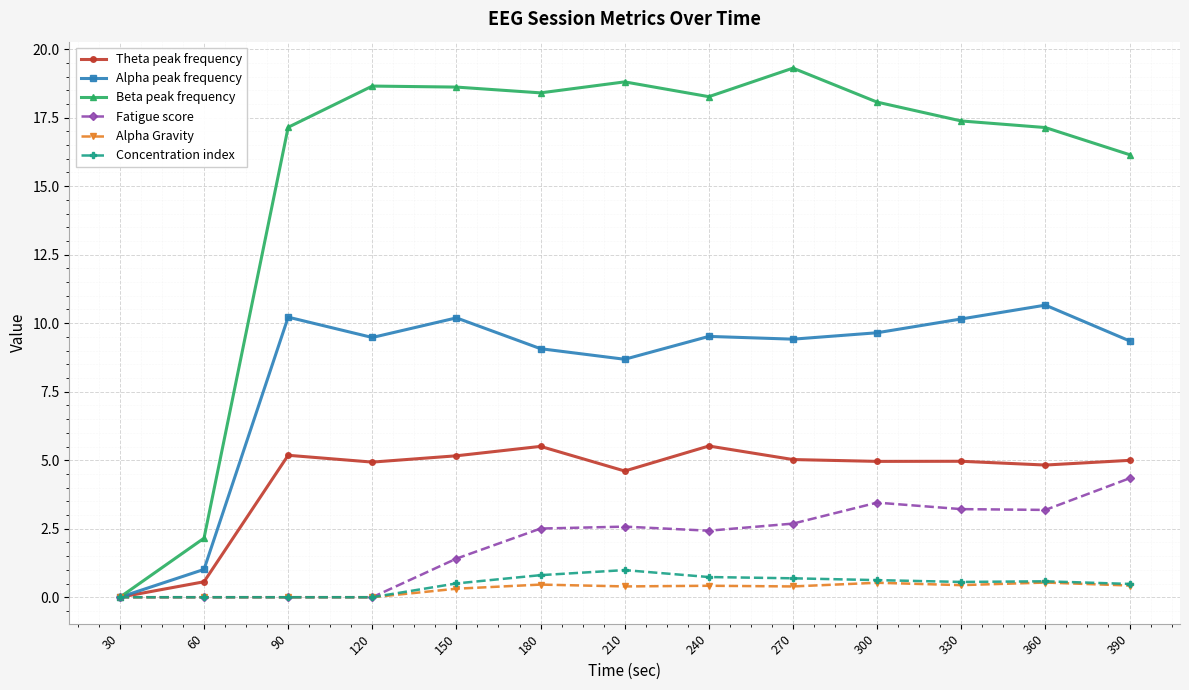

What value does the Beta peak frequency series have at 330?

17.4